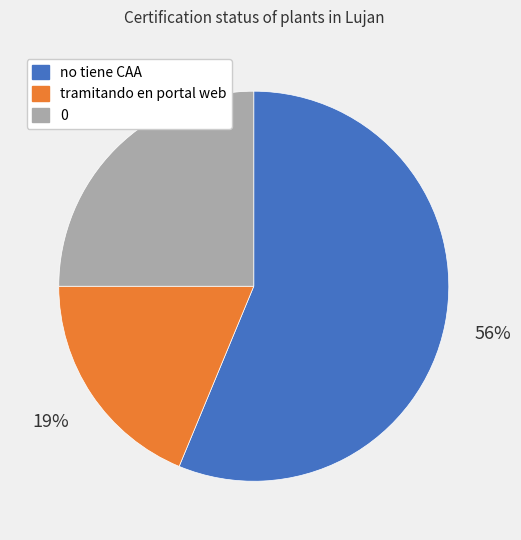

To the nearest percent, what percentage of the pie is no tiene CAA?

56%